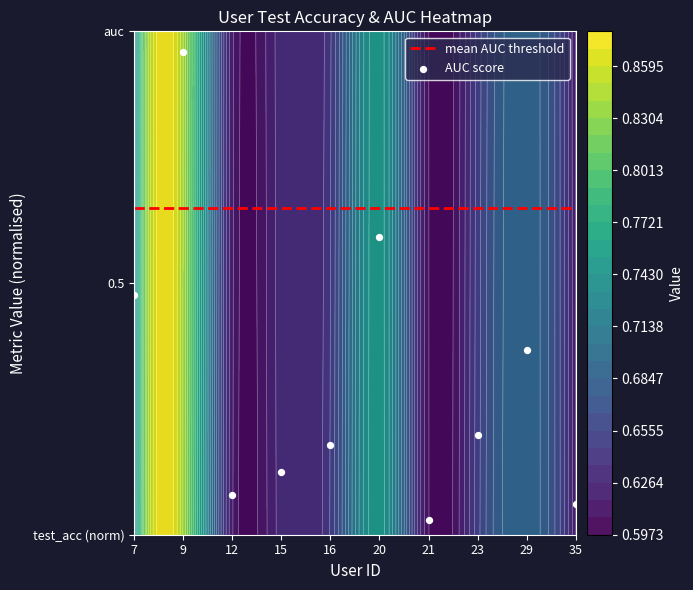

Which series changed the most between 20 and 21?

AUC score